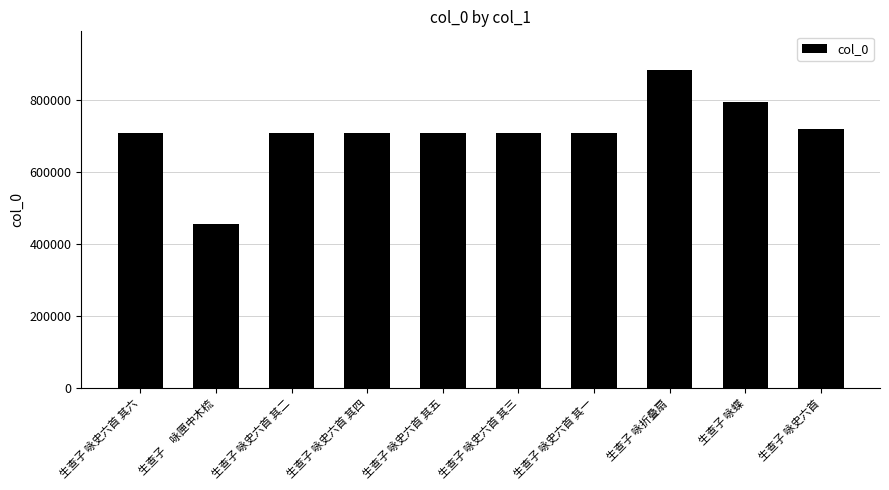

How many distinct data groups are displayed?

1